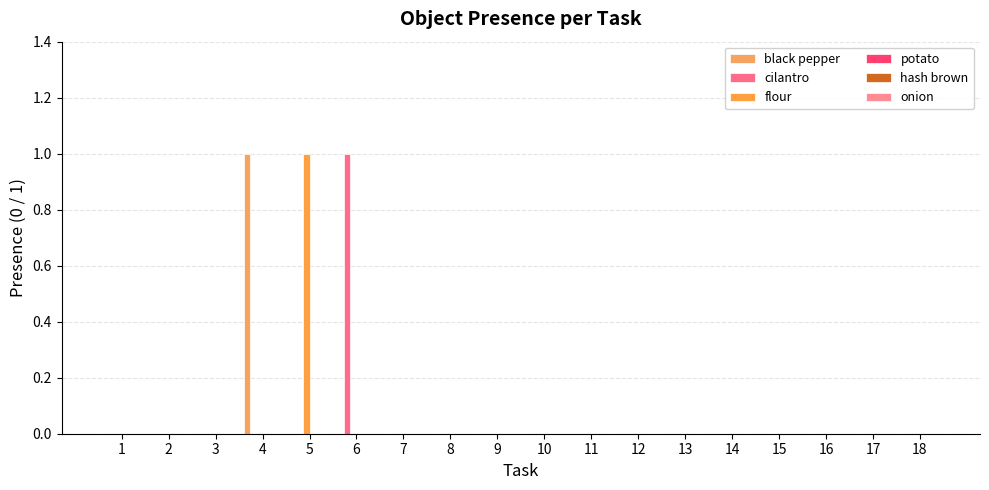

True or false: black pepper has a value of 0 at 16.

True